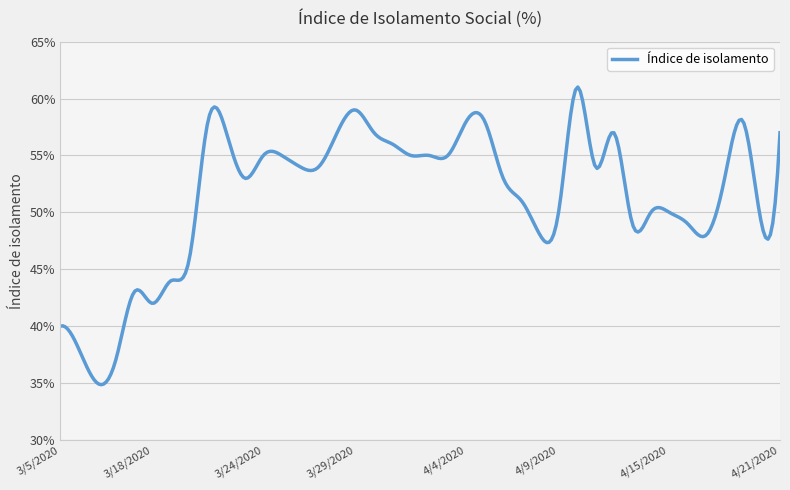

What is the label of the 8th point from the right?

4/14/2020